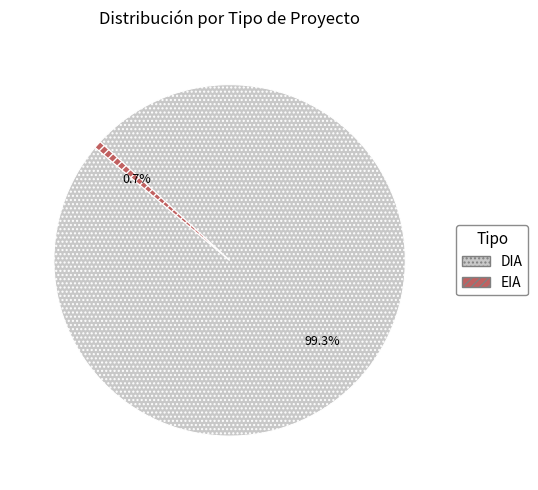

Which category has the biggest portion of the pie?

DIA